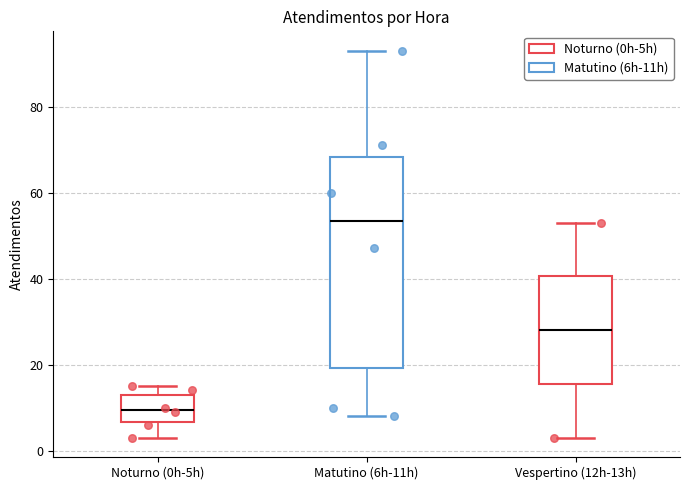

Reading left to right, read every box against the y-axis: the position of its median line, the range the box covers, and the ends of its whiskers. The values are not printed on the chart, so give them approximately, as read against the axis.

Noturno (0h-5h): median 10, box 6 to 14, whiskers 4 to 16
Matutino (6h-11h): median 54, box 20 to 68, whiskers 8 to 94
Vespertino (12h-13h): median 28, box 16 to 40, whiskers 4 to 54